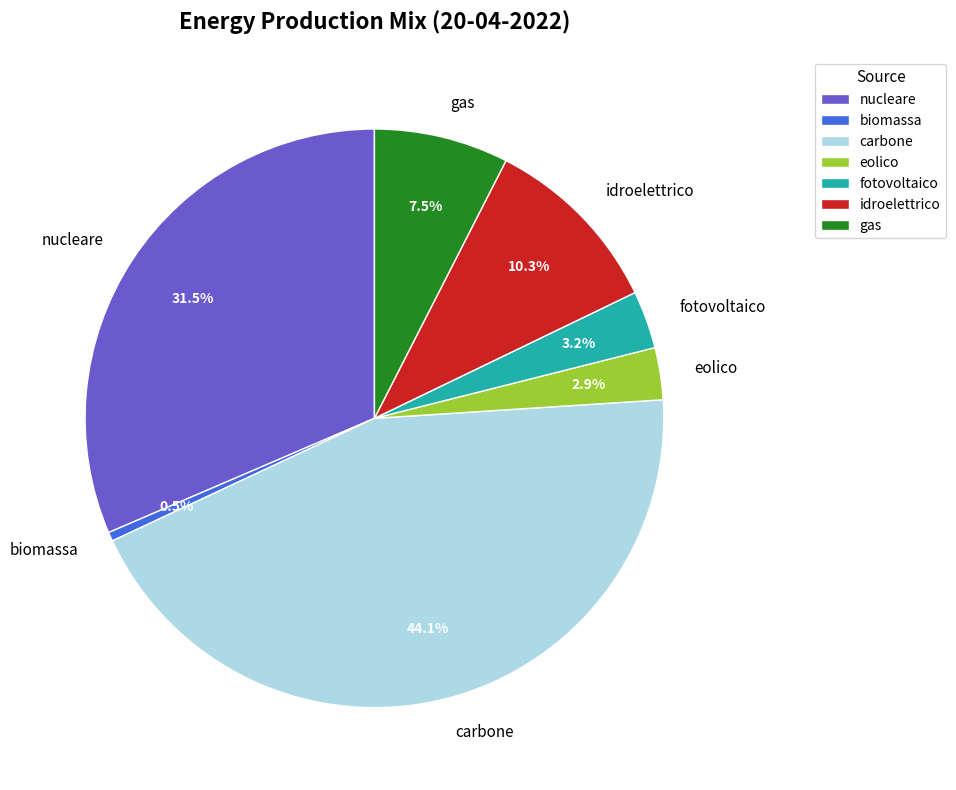

True or false: idroelettrico accounts for 1% of the total.

False